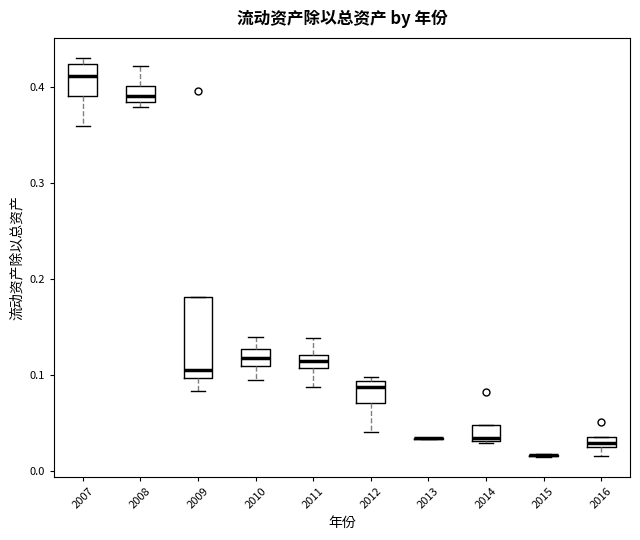

Which box is the tallest, from its lower edge to its upper edge?

2009